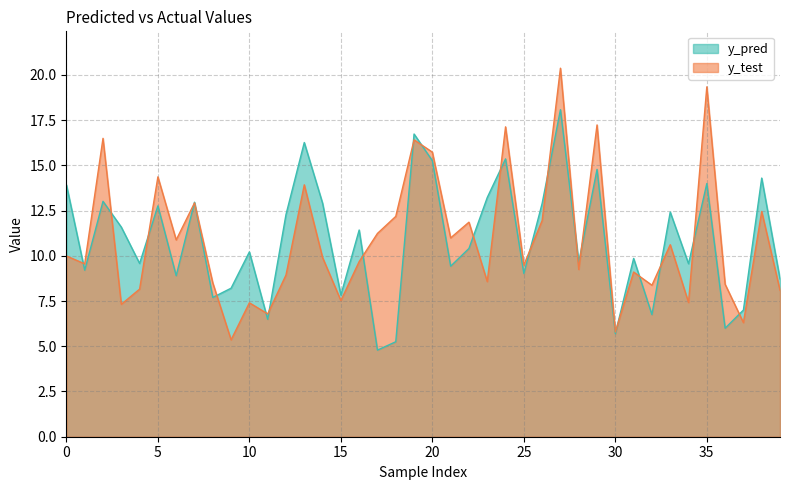

Rank the series at 20 from highest to lowest value.

y_test, y_pred